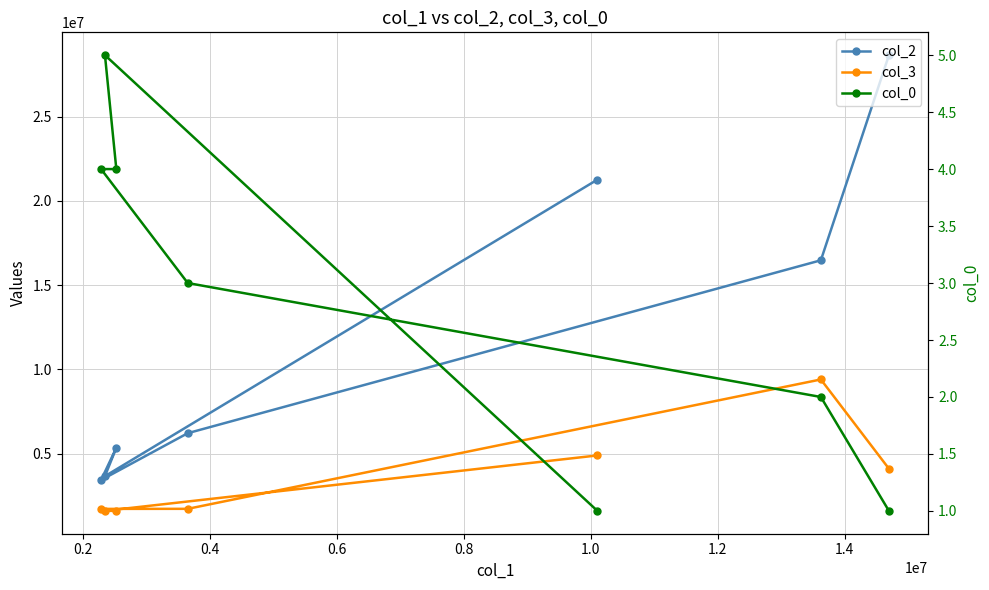

Which series has the widest spread of values?

col_2